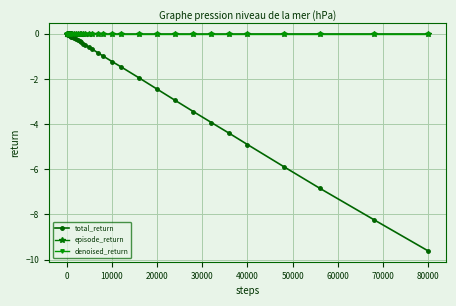

What is the average value of the total_return series?

-1.6